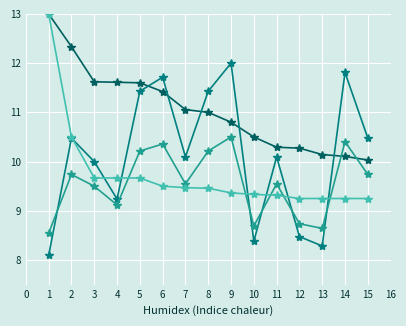

What is the total value across all series at 10?

36.9